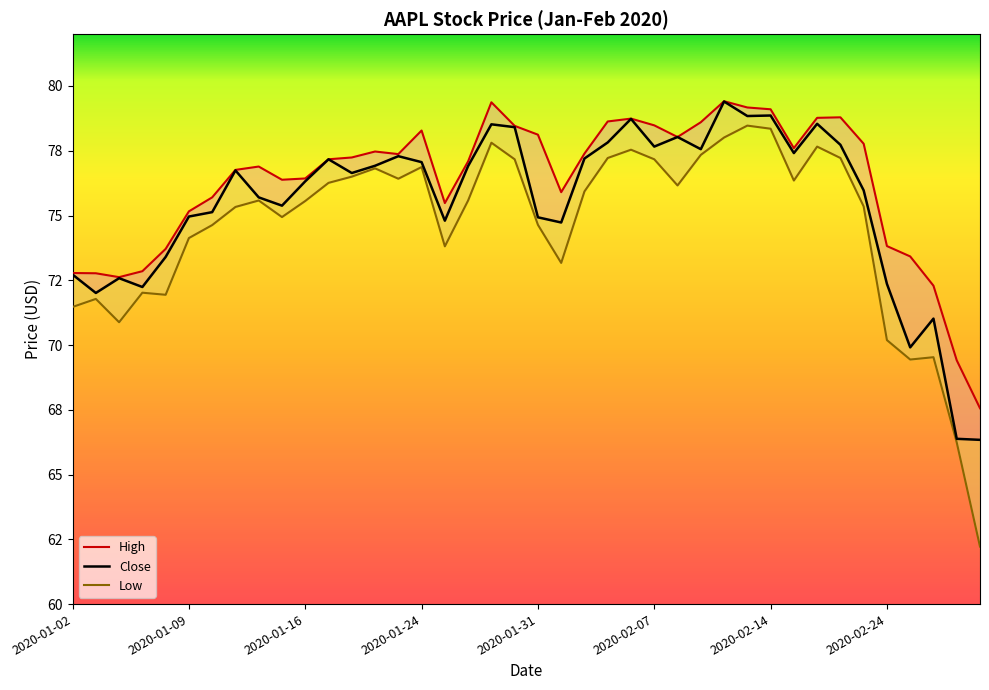

Rank the series at 37 from highest to lowest value.

High, Close, Low